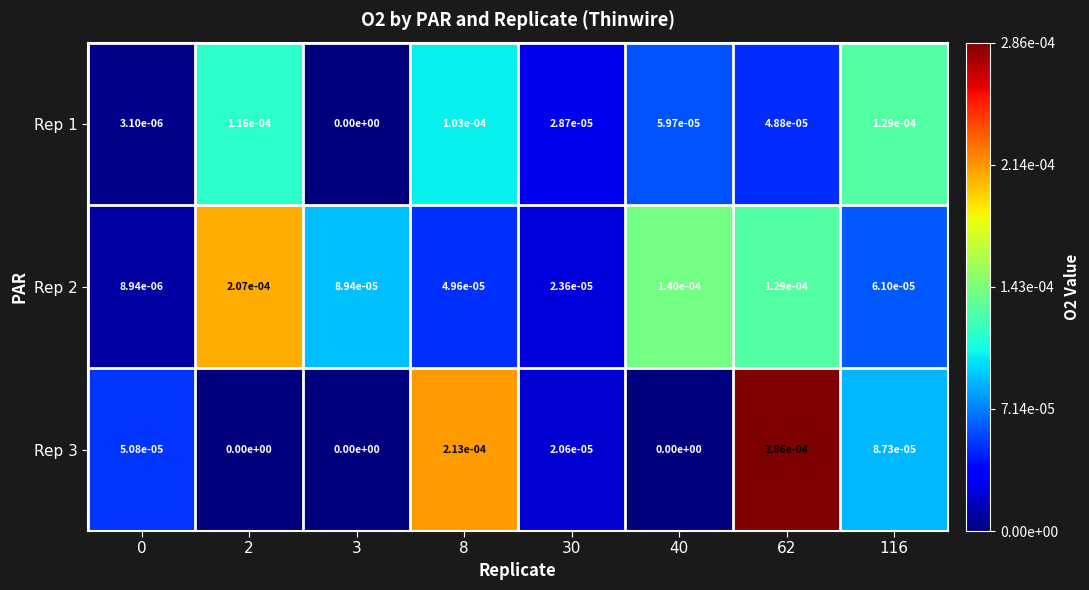

Is it true that Rep 3 equals 0.0 at 40?

True